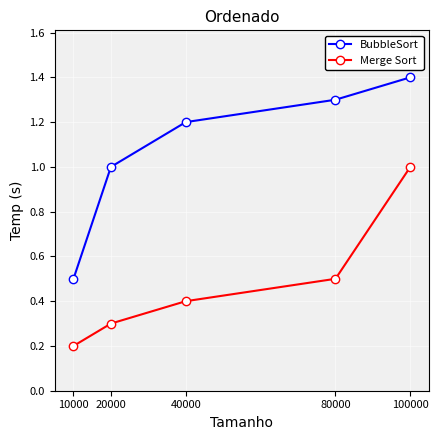

What is the value of the BubbleSort point at the 2nd from the left?

1.0